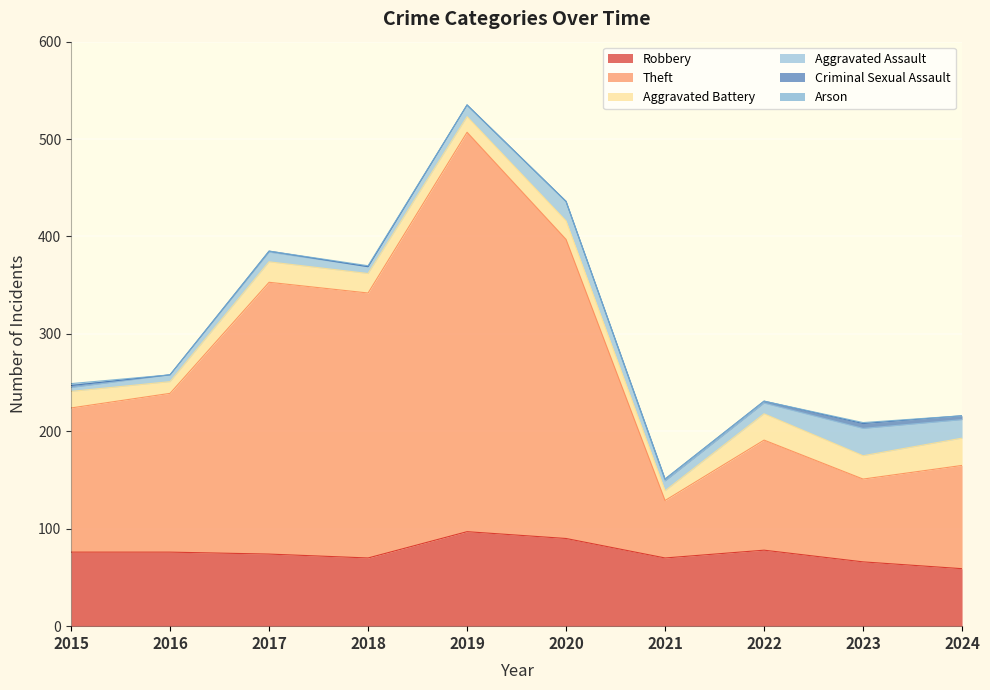

Is the value of Arson at 2022 greater than the value of Theft at 2024?

No